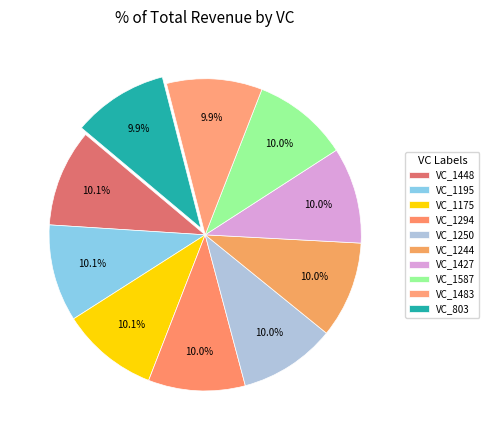

Count the number of slices in the pie.

10